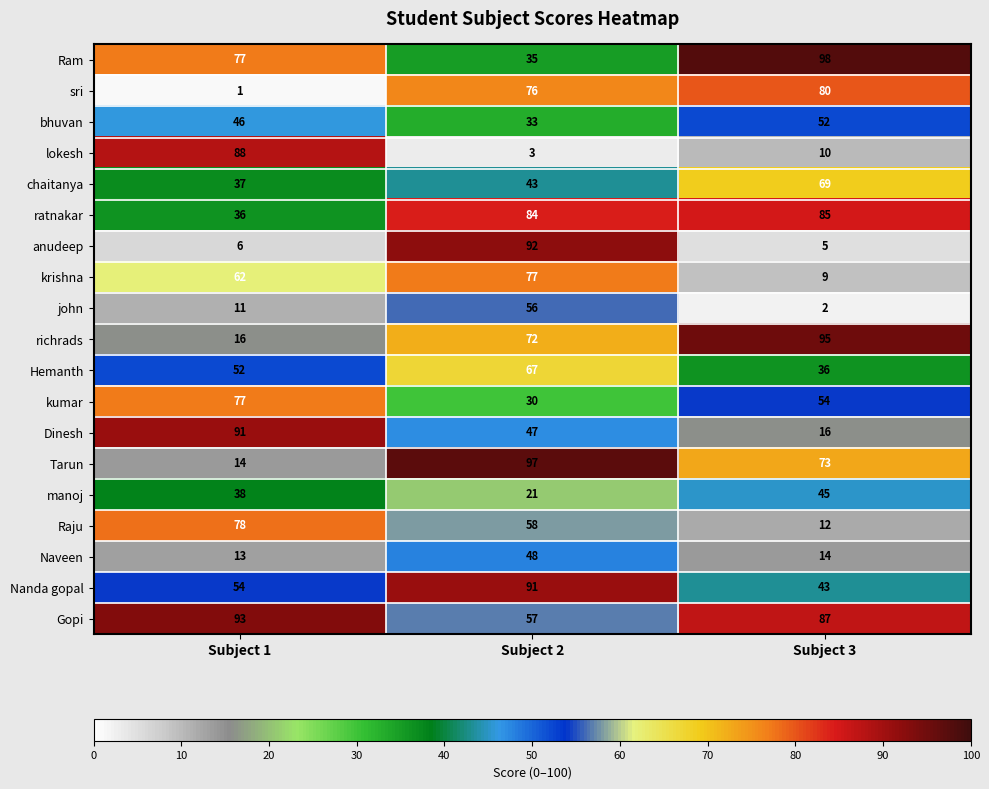

How many values in the Hemanth series are below 52?

1